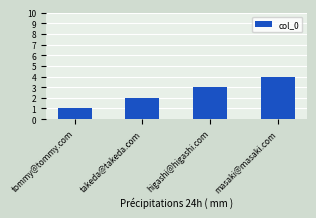

What is the value of the 3rd bar from the left?

3